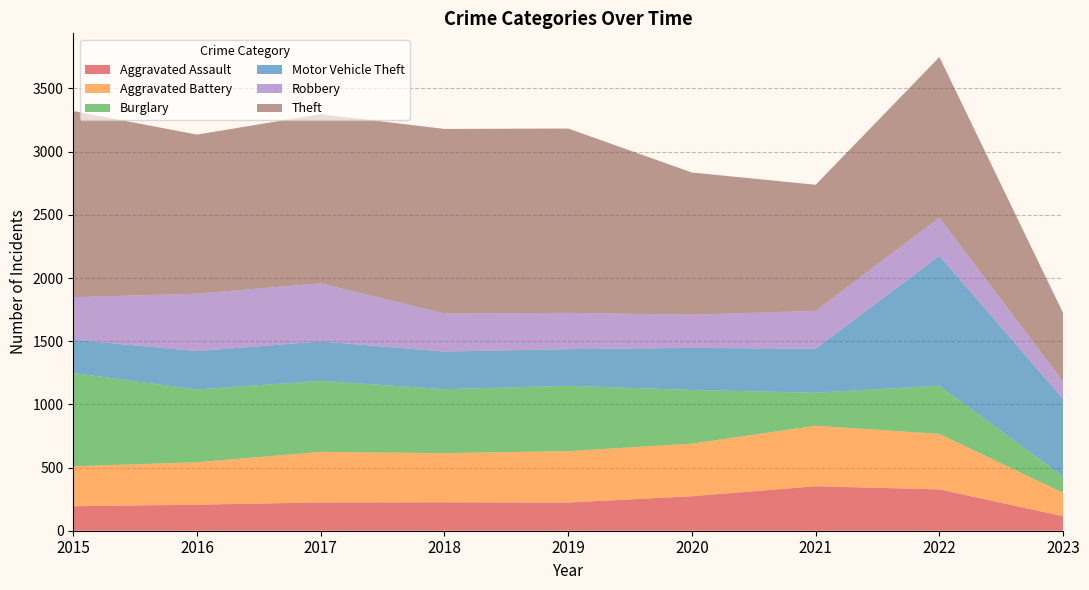

Reading left to right, extract all data points from this chart.

Aggravated Assault: 194	206	224	225	223	273	352	327	115
Aggravated Battery: 316	336	400	389	407	416	479	439	185
Burglary: 738	576	562	506	517	425	261	382	130
Motor Vehicle Theft: 263	304	312	298	290	333	348	1027	613
Robbery: 337	454	460	301	287	263	300	303	136
Theft: 1474	1259	1339	1461	1459	1125	998	1271	544